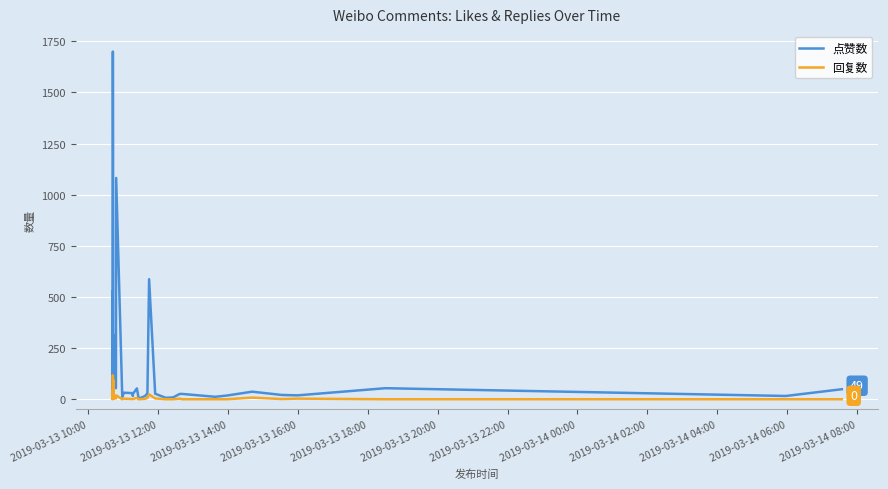

Which series has the largest total across all categories?

点赞数